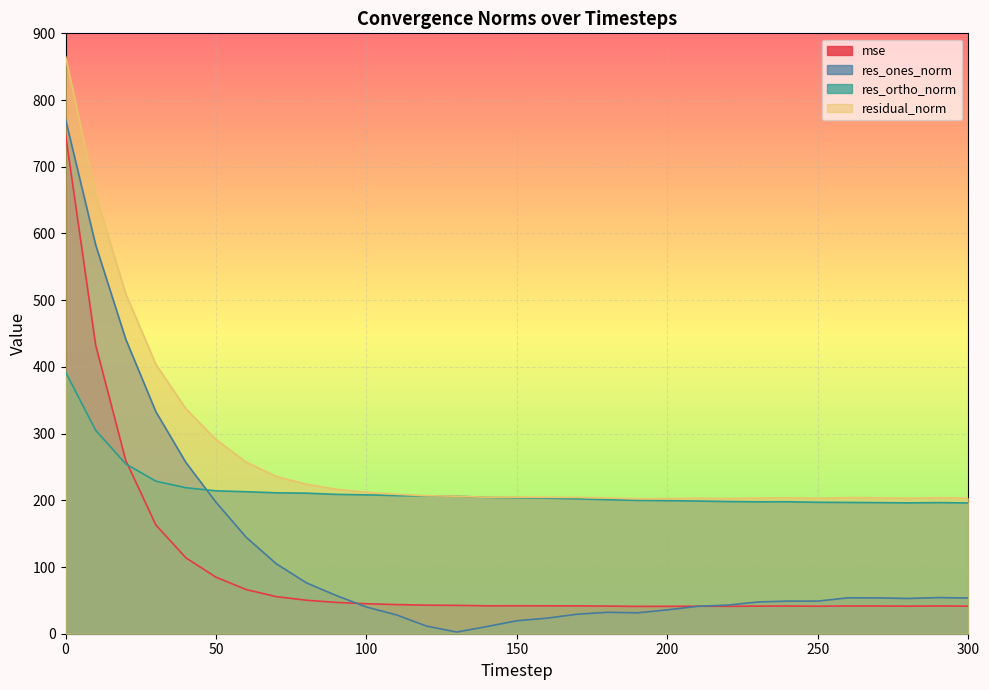

How many values in the res_ortho_norm series are below 203?

14